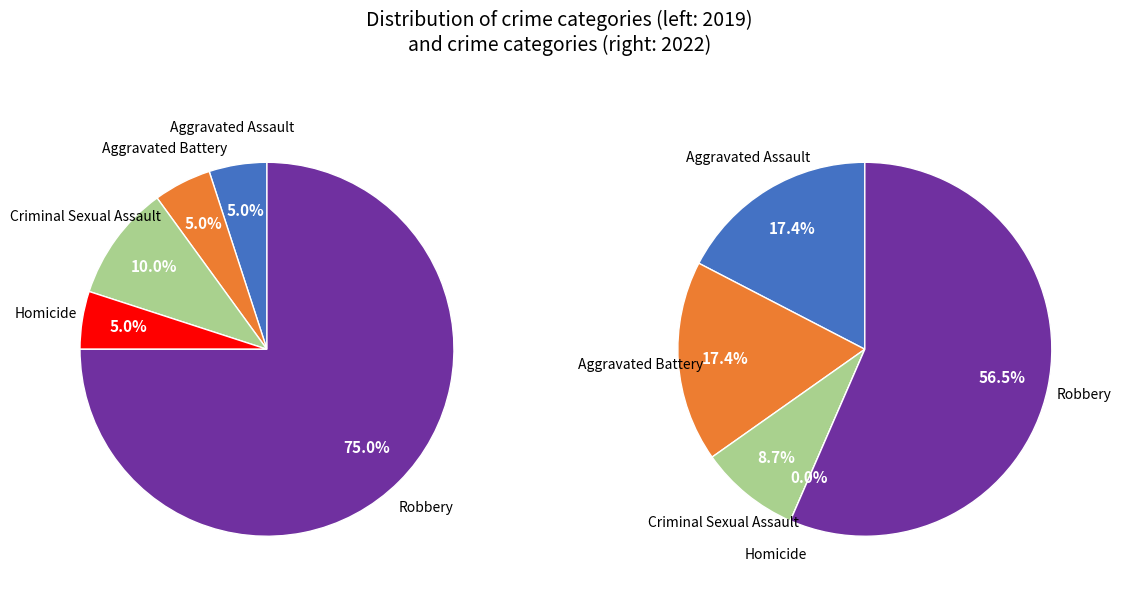

To the nearest percent, what is the average slice percentage?

20%